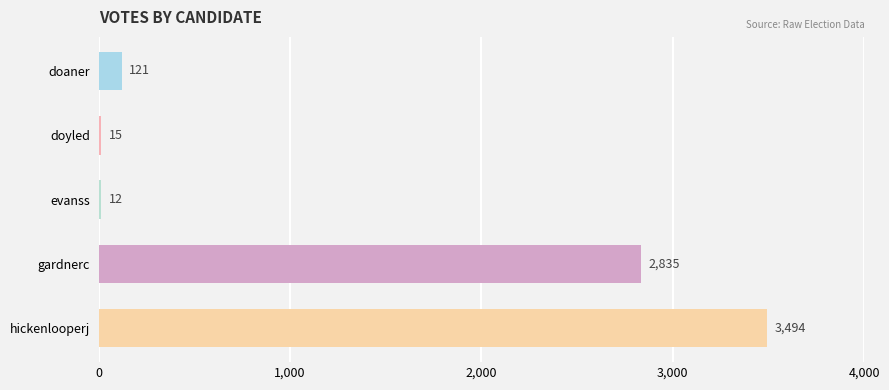

Between doyled and doaner, which is larger?

doaner